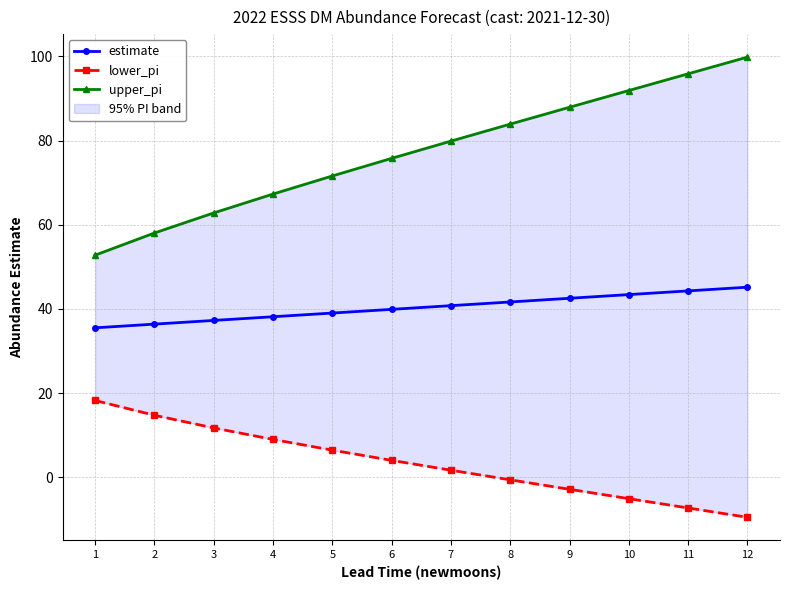

True or false: lower_pi and estimate intersect in this chart.

False